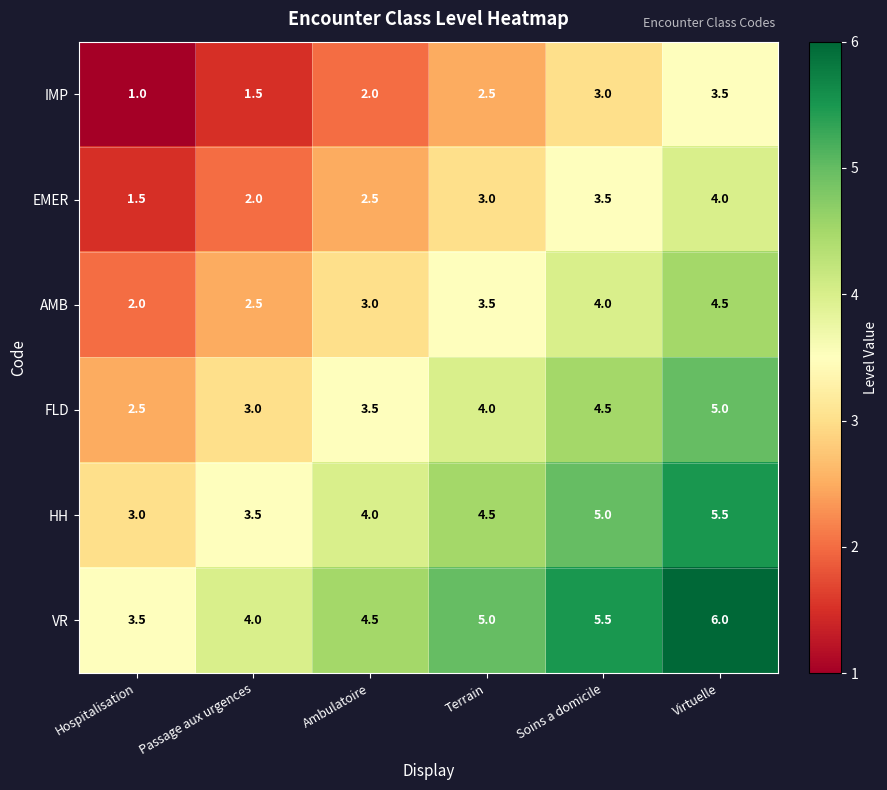

The value of AMB at Ambulatoire is 1.1. True or false?

False